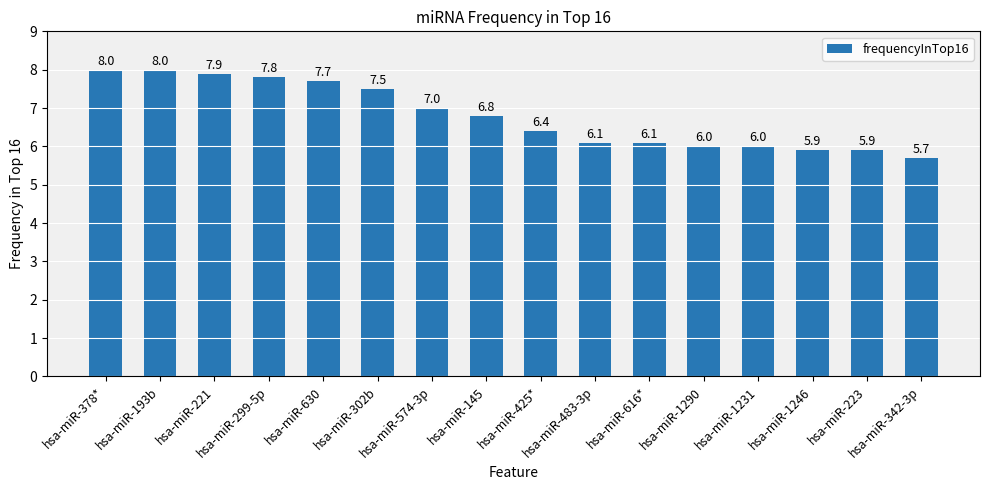

At which label does the data first exceed 6?

hsa-miR-378*